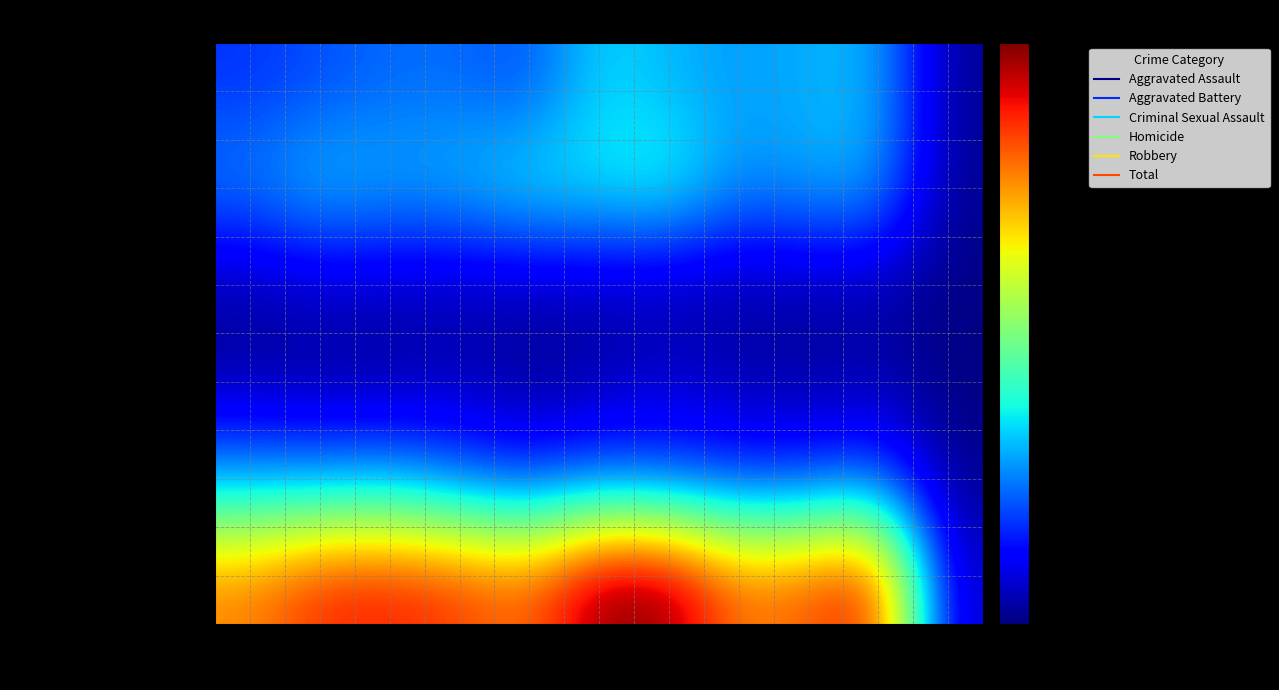

What is the minimum value shown in the chart?

2